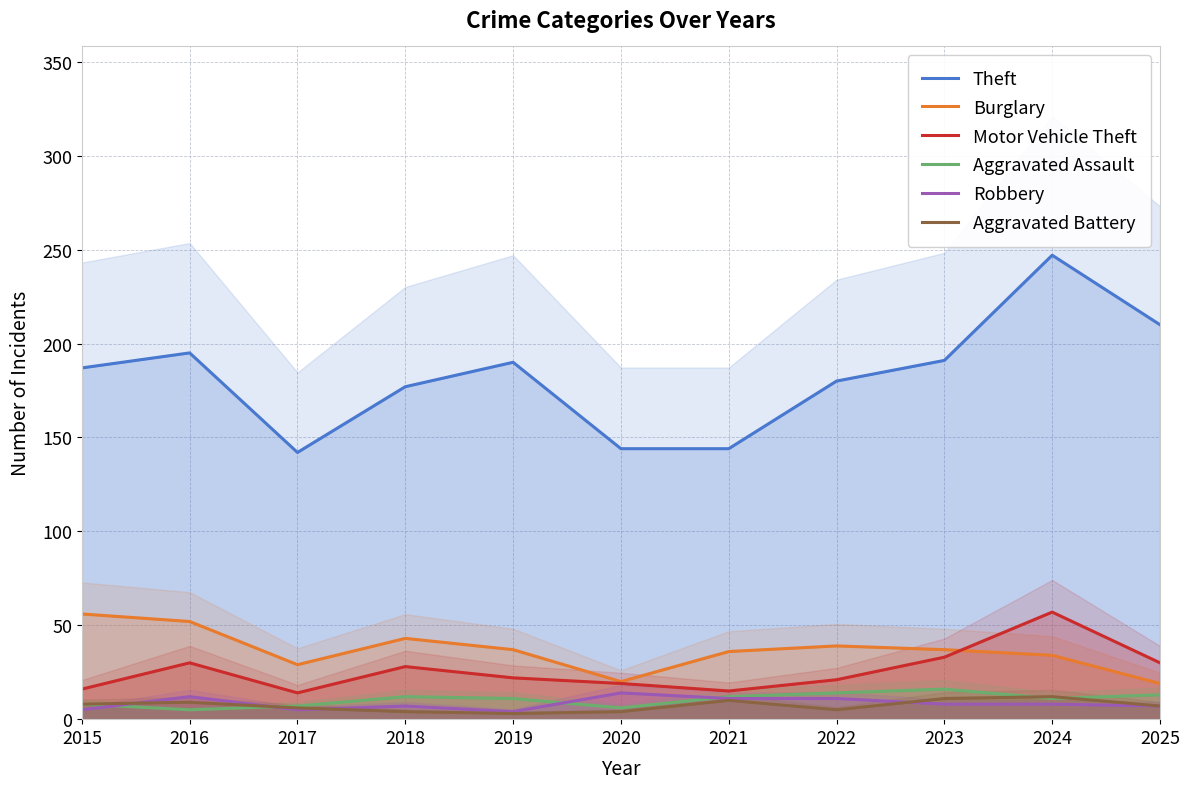

What is the total value across all series at 2016?

303